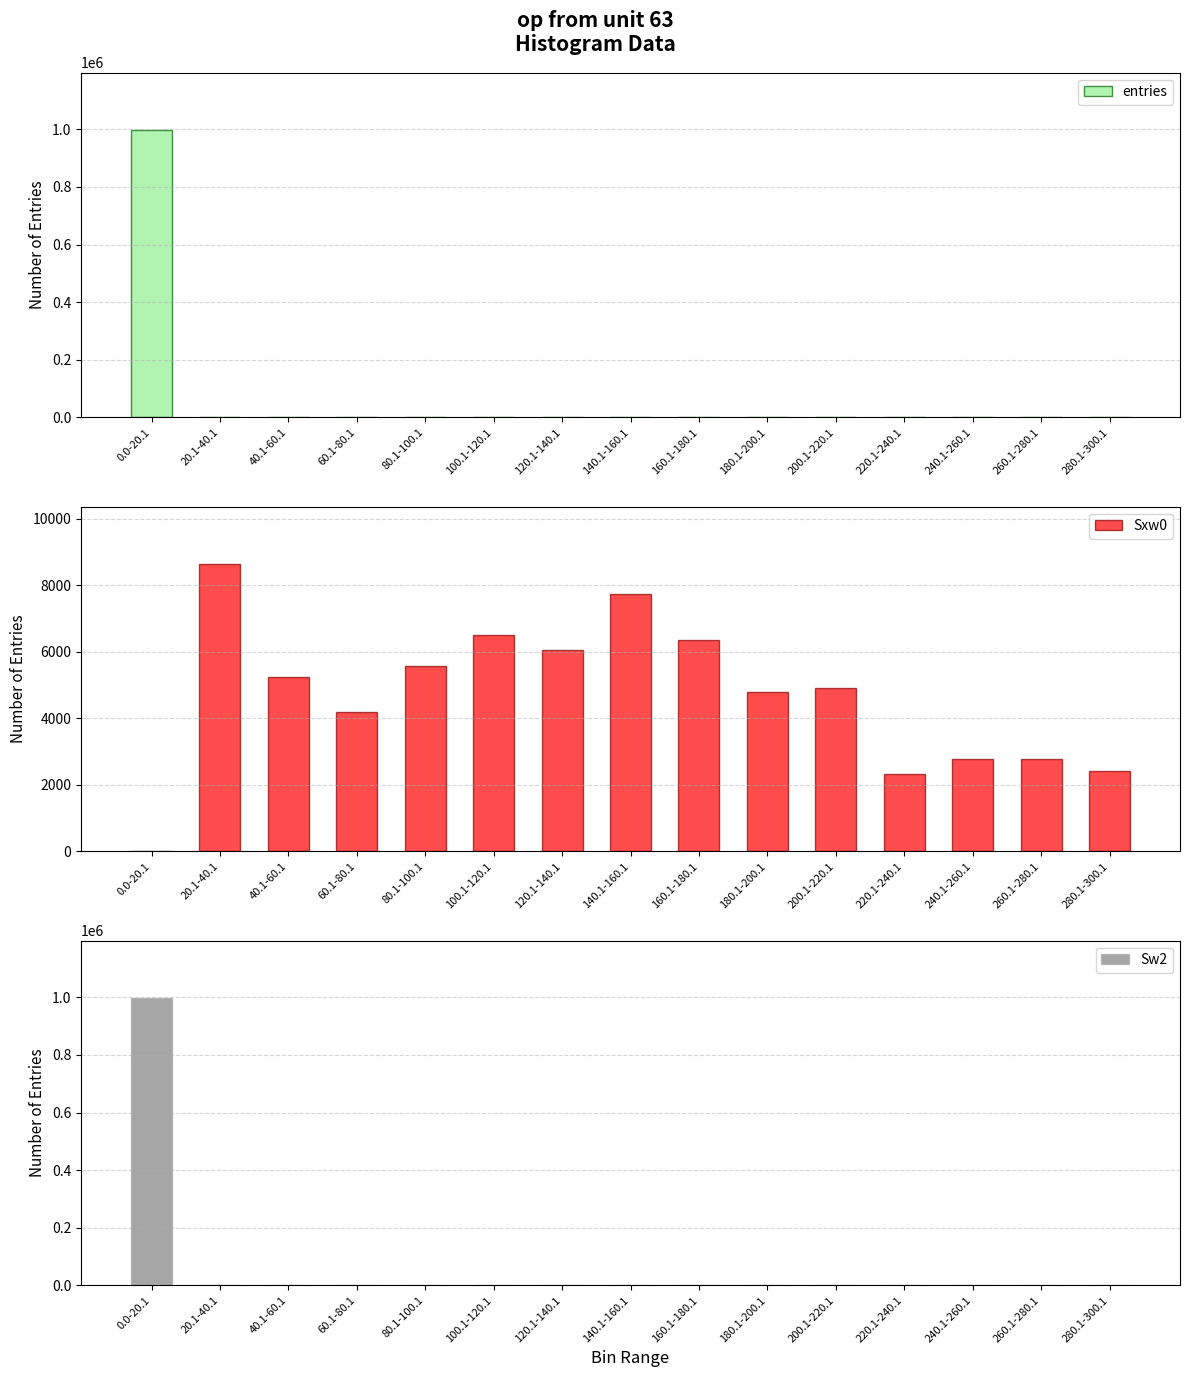

What position from the left is 20.1-40.1?

2